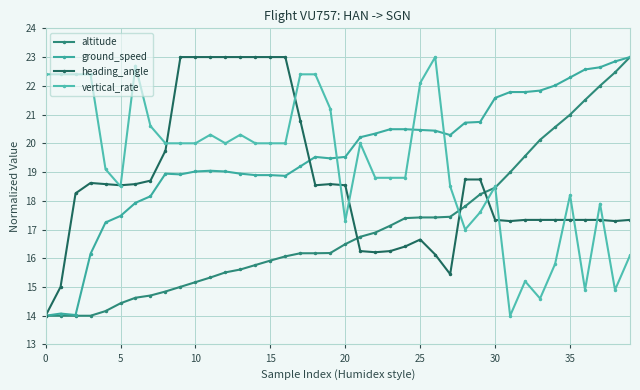

What are all the series names shown in the legend?

altitude, ground_speed, heading_angle, vertical_rate